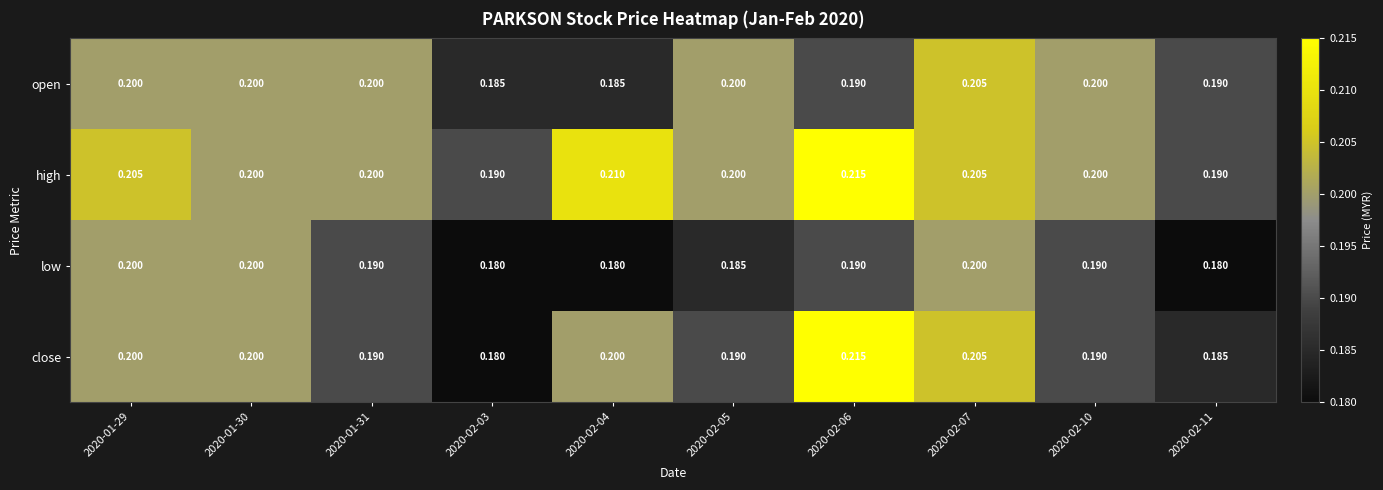

Is the value of low at 2020-02-07 greater than the value of open at 2020-02-06?

Yes